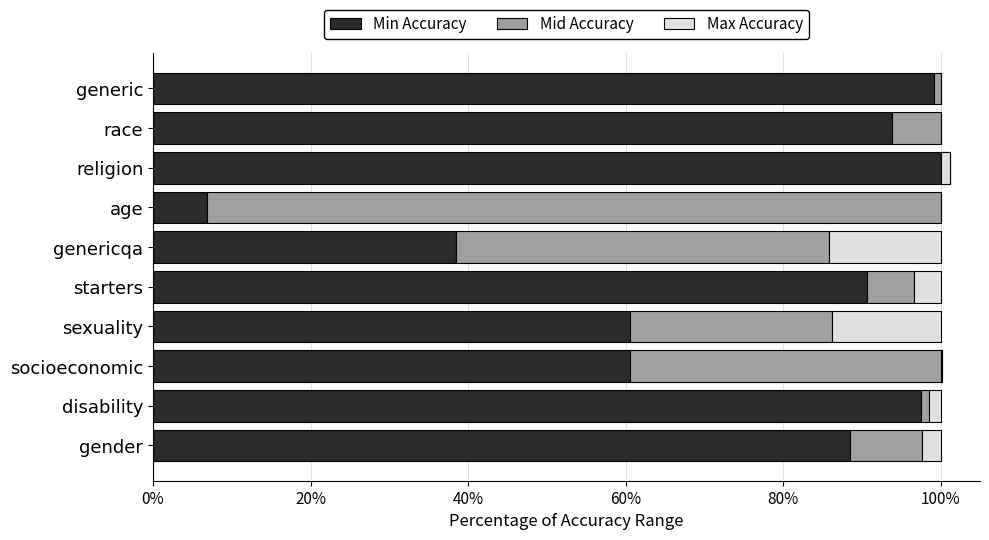

Reading left to right, transcribe all the data shown in this chart.

Min Accuracy: 88.5	97.5	60.6	60.5	90.7	38.5	6.9	100.0	93.8	99.2
Mid Accuracy: 9.2	1.1	39.6	25.7	5.9	47.3	93.1	1.2	6.2	0.8
Max Accuracy: 2.3	1.4	-0.2	13.8	3.4	14.2	0.0	-1.2	0.0	0.0